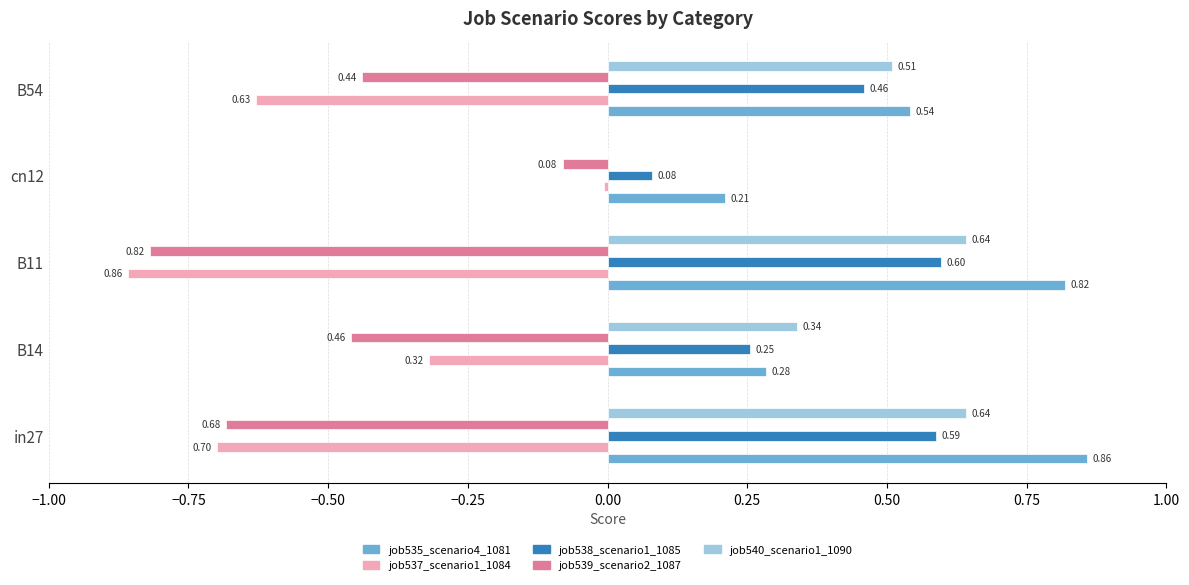

Which series has the largest total across all categories?

job535_scenario4_1081